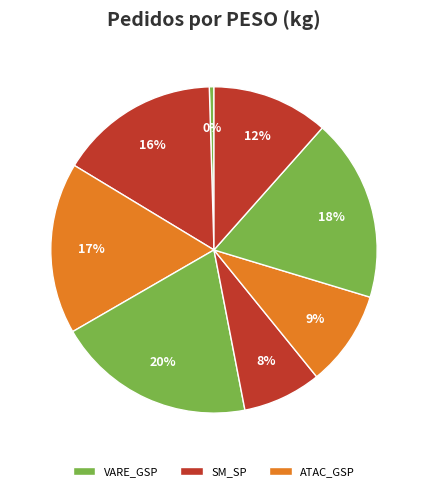

How many segments does this pie chart have?

8